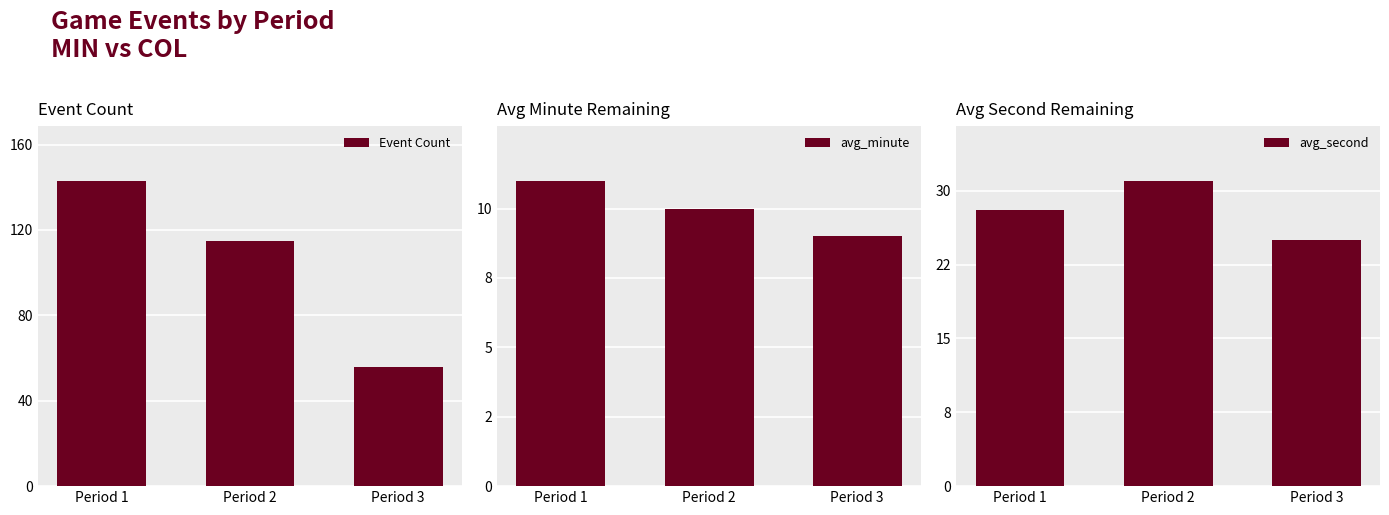

At which category is the sum across all series the highest?

Period 1